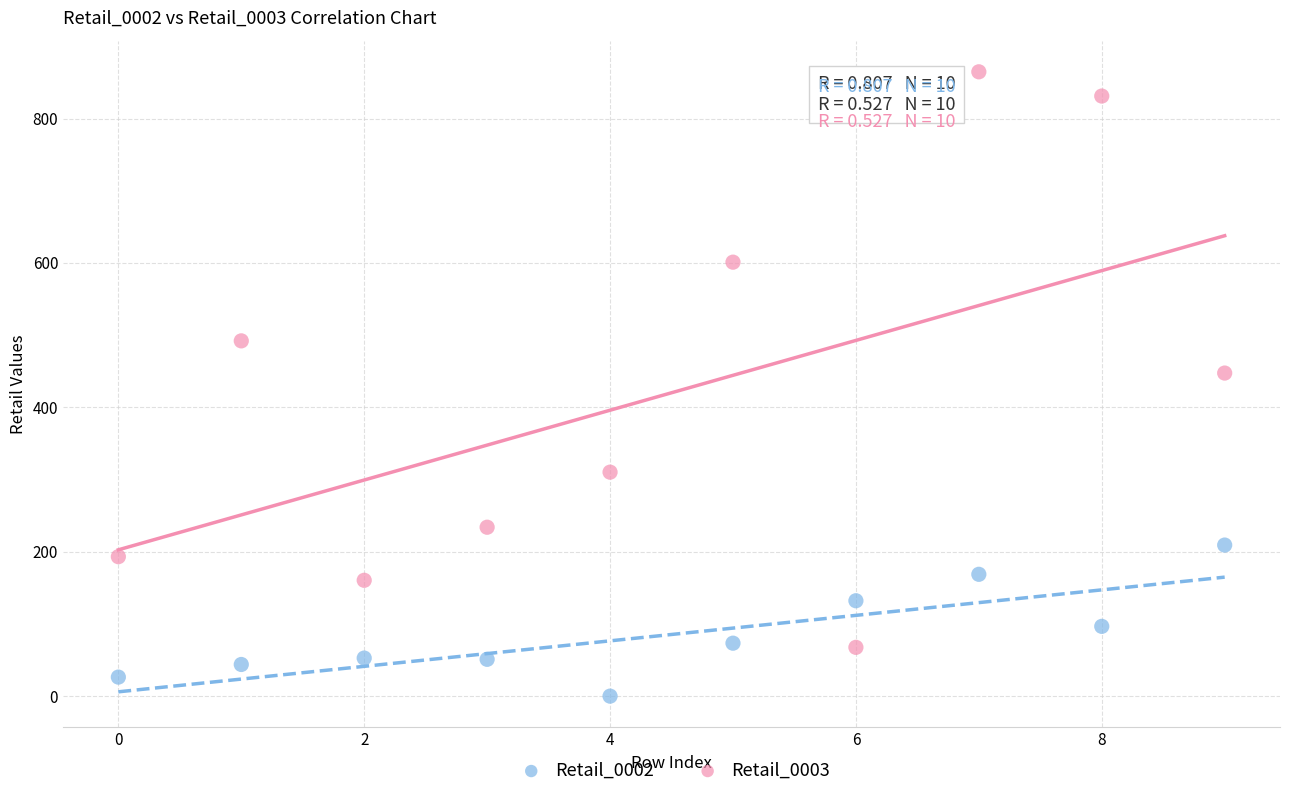

Across all data points, what is the range of Y values (max minus min)?

864.7